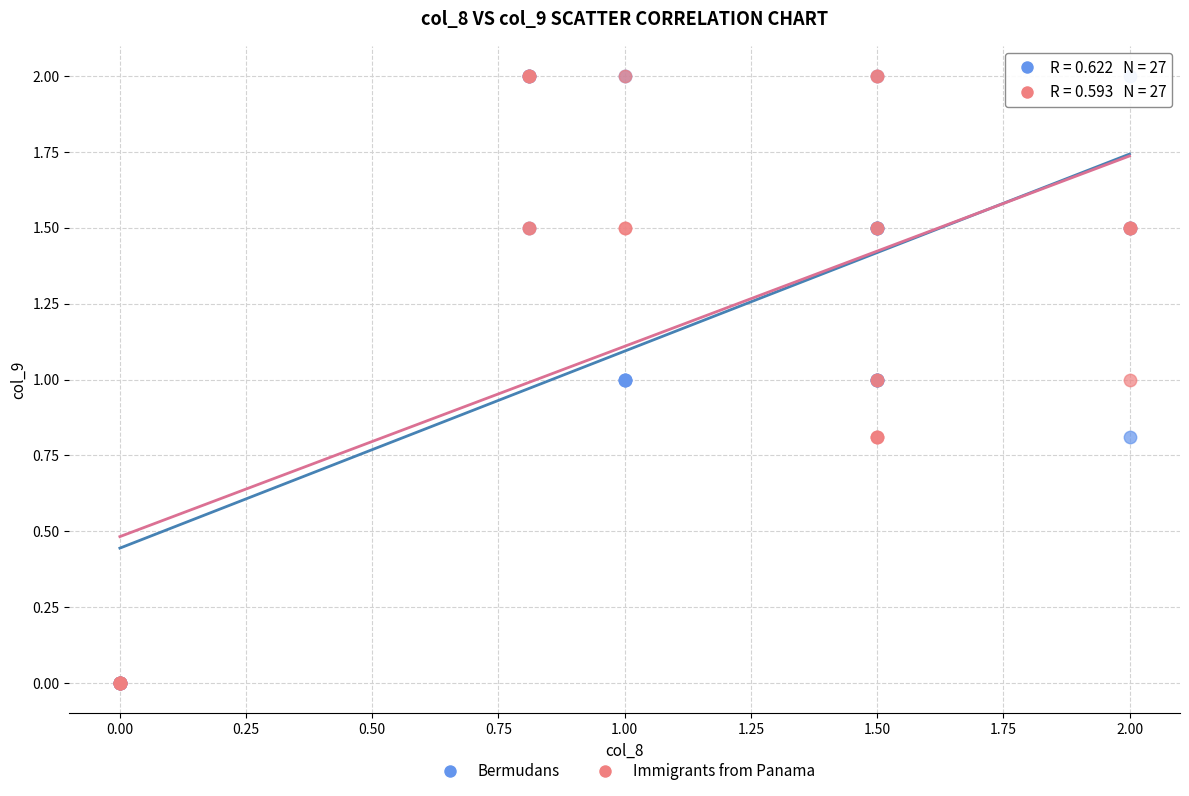

What are all the series names shown in the legend?

Bermudans, Immigrants from Panama